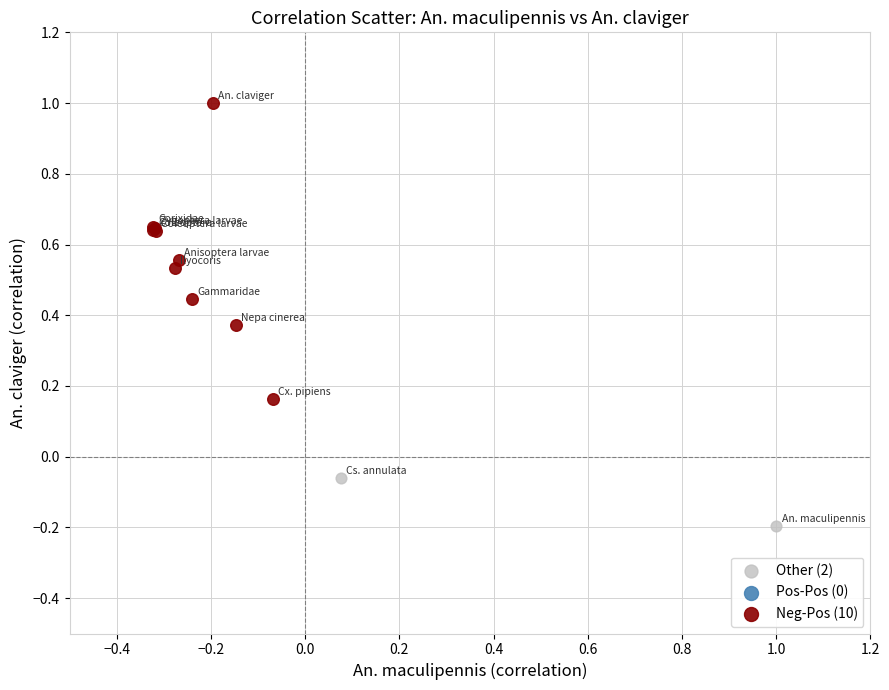

Which series reaches the minimum Y coordinate?

Other (2)